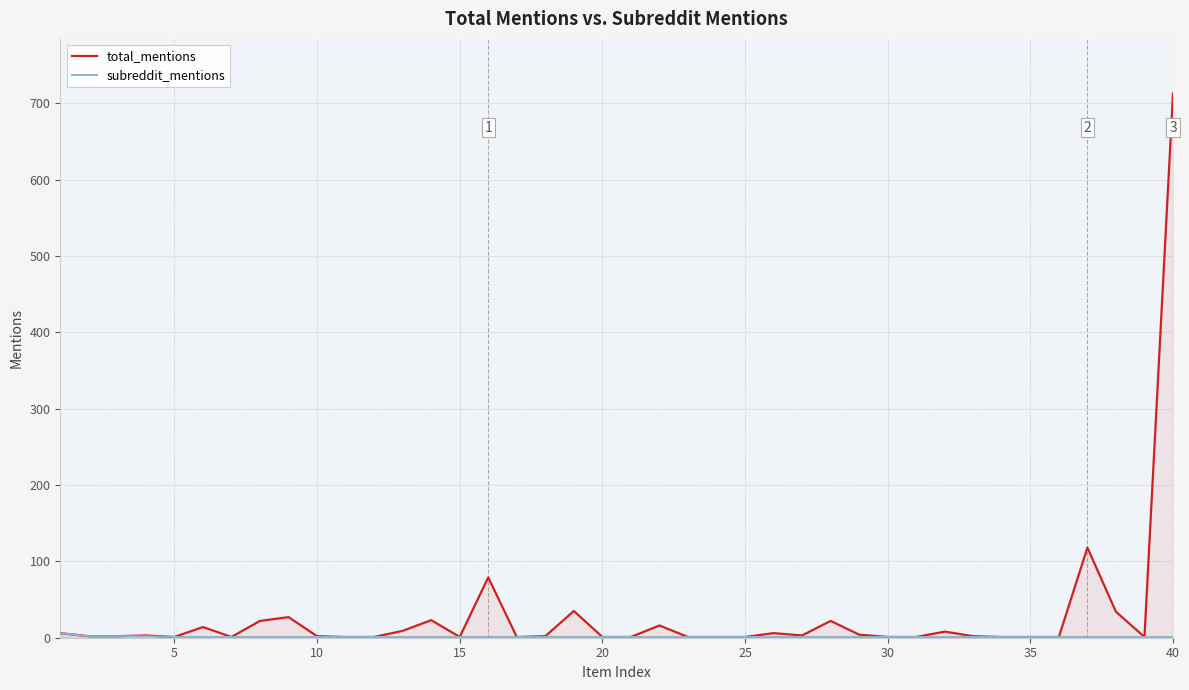

Is this an area chart (filled region under the line)?

No